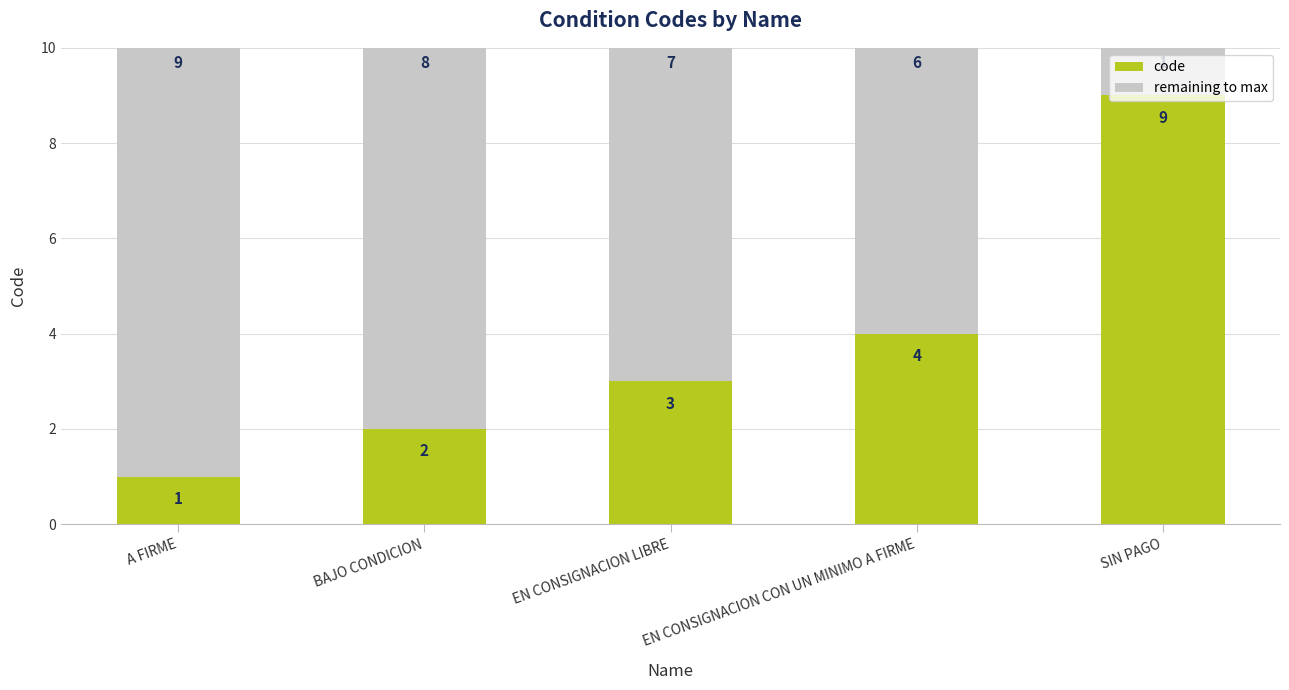

Are the bars horizontal?

No